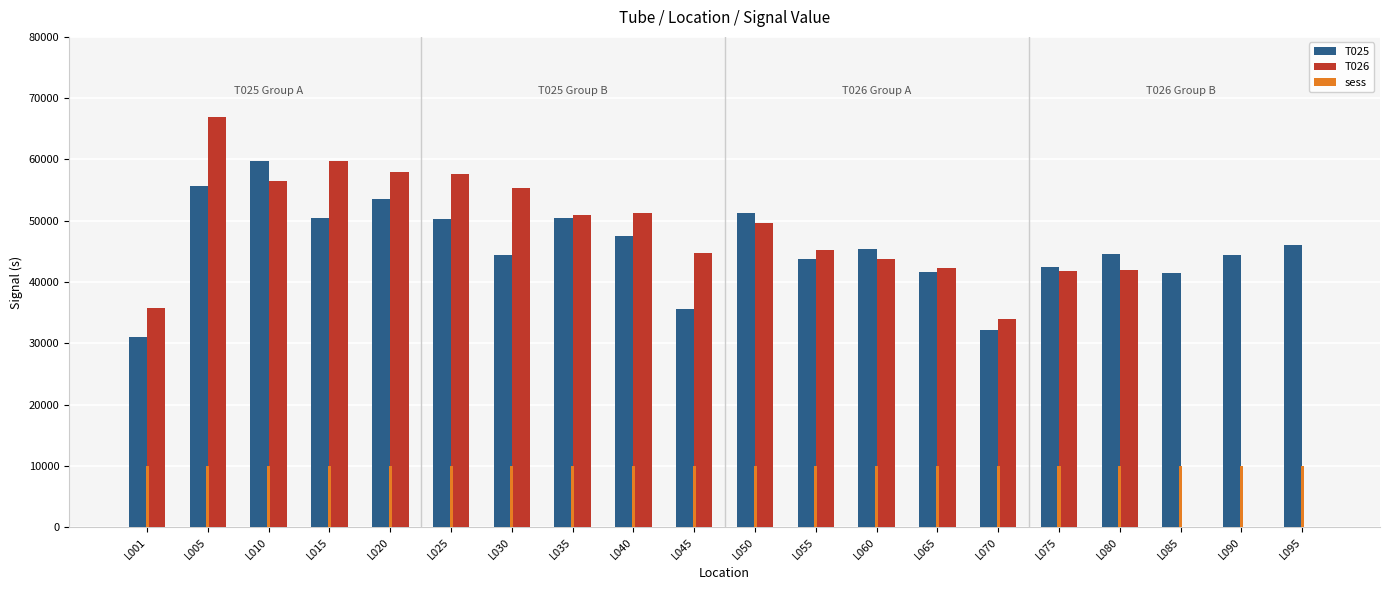

At which category is the sum across all series the highest?

L005